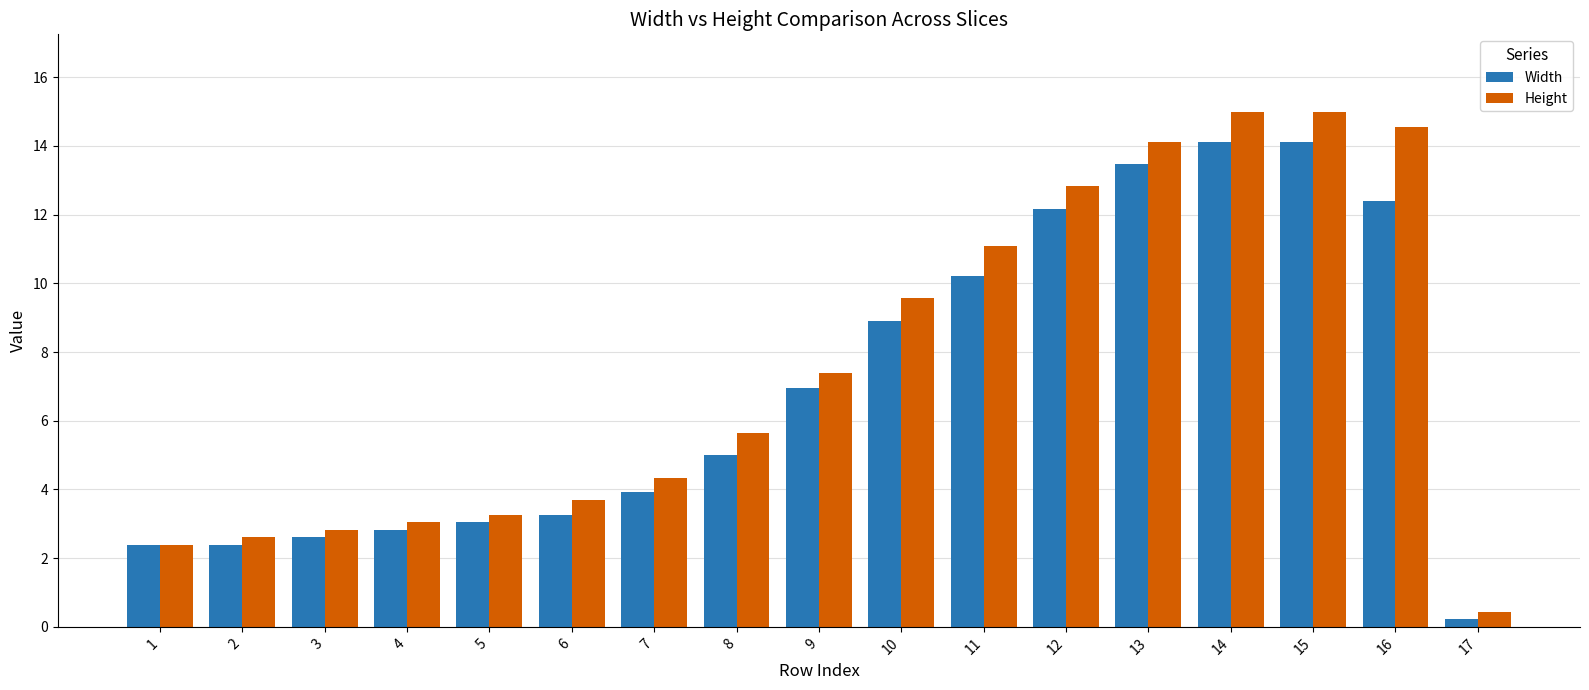

The Width series shows 2.6 at 3. True or false?

True